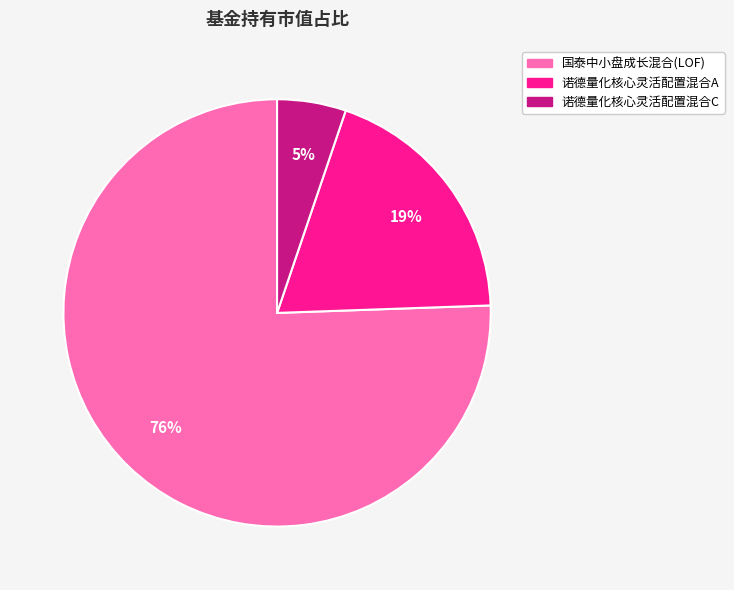

True or false: 诺德量化核心灵活配置混合C accounts for 1% of the total.

False